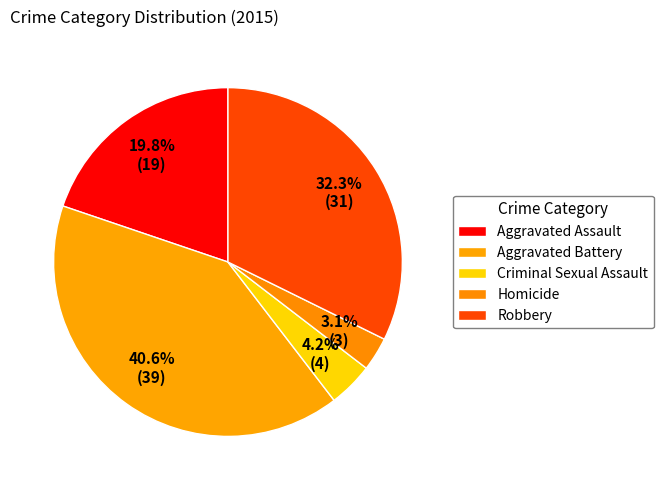

How many slices are in this pie chart?

5